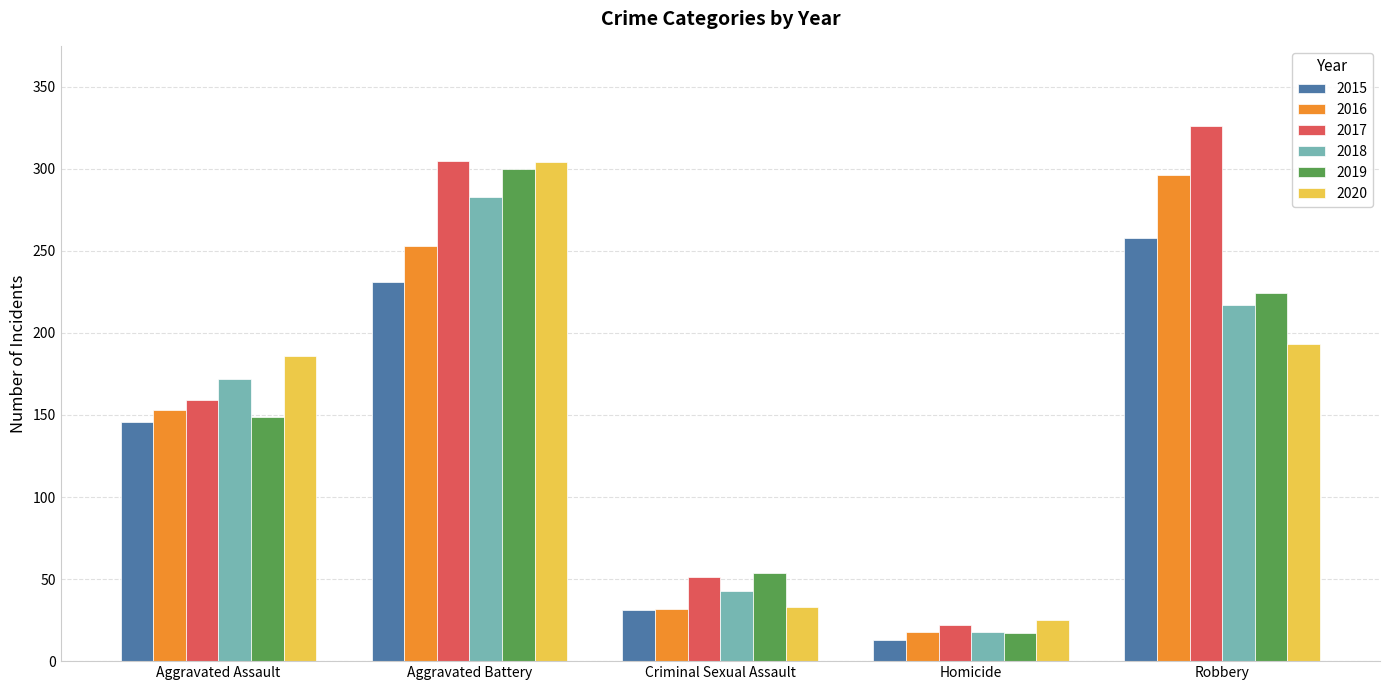

How many bars are there in each group?

6